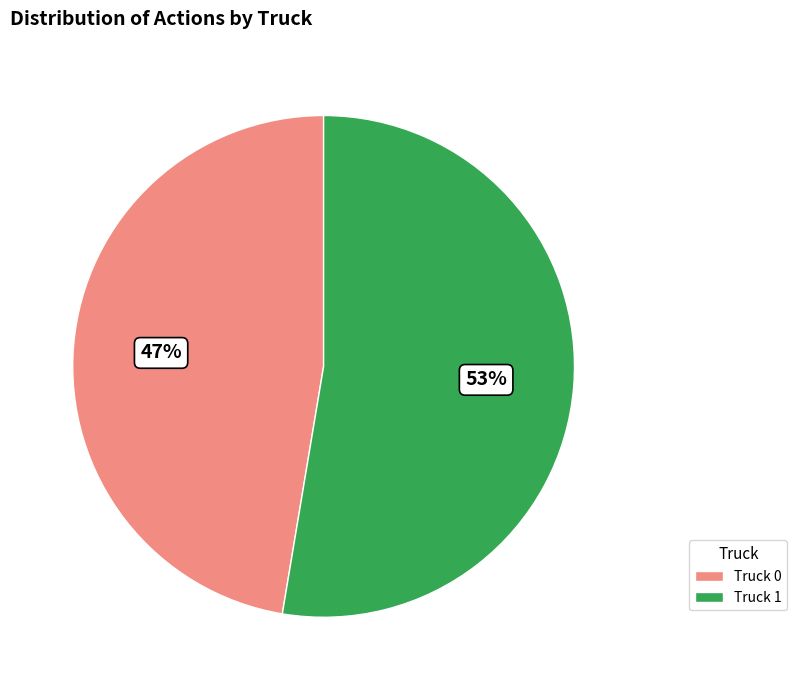

Which category has the smallest portion of the pie?

Truck 0